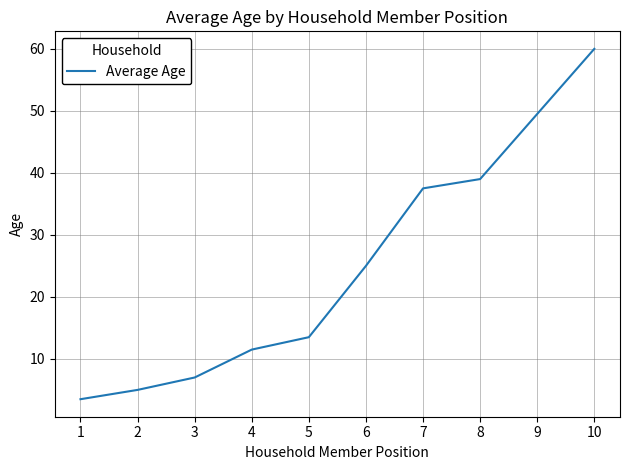

Which has a higher value, 9 or 1?

9